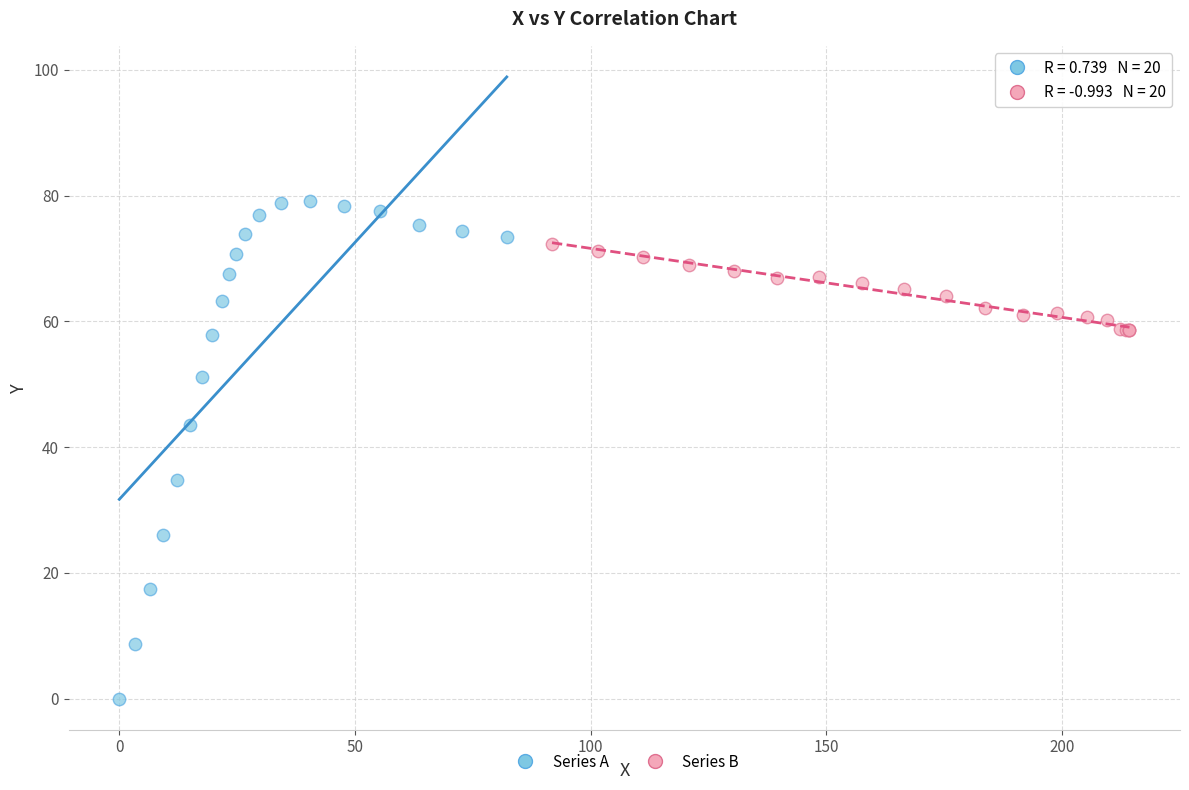

What are all the series names shown in the legend?

Series A, Series B